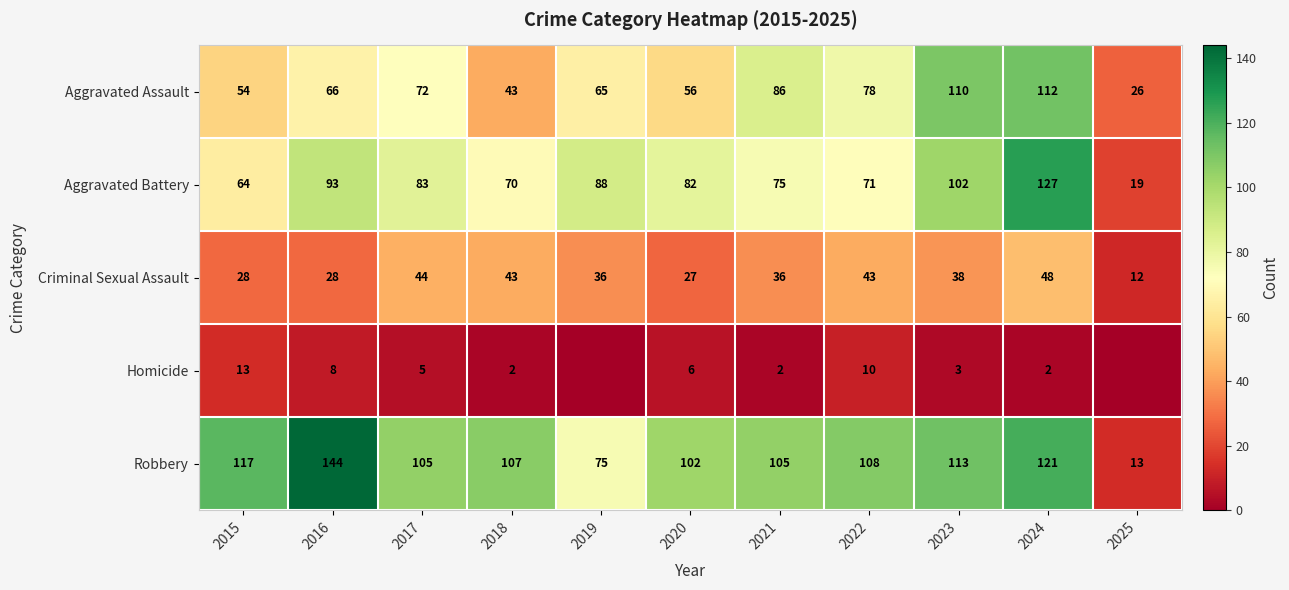

Rank the series at 2024 from highest to lowest value.

Aggravated Battery, Robbery, Aggravated Assault, Criminal Sexual Assault, Homicide